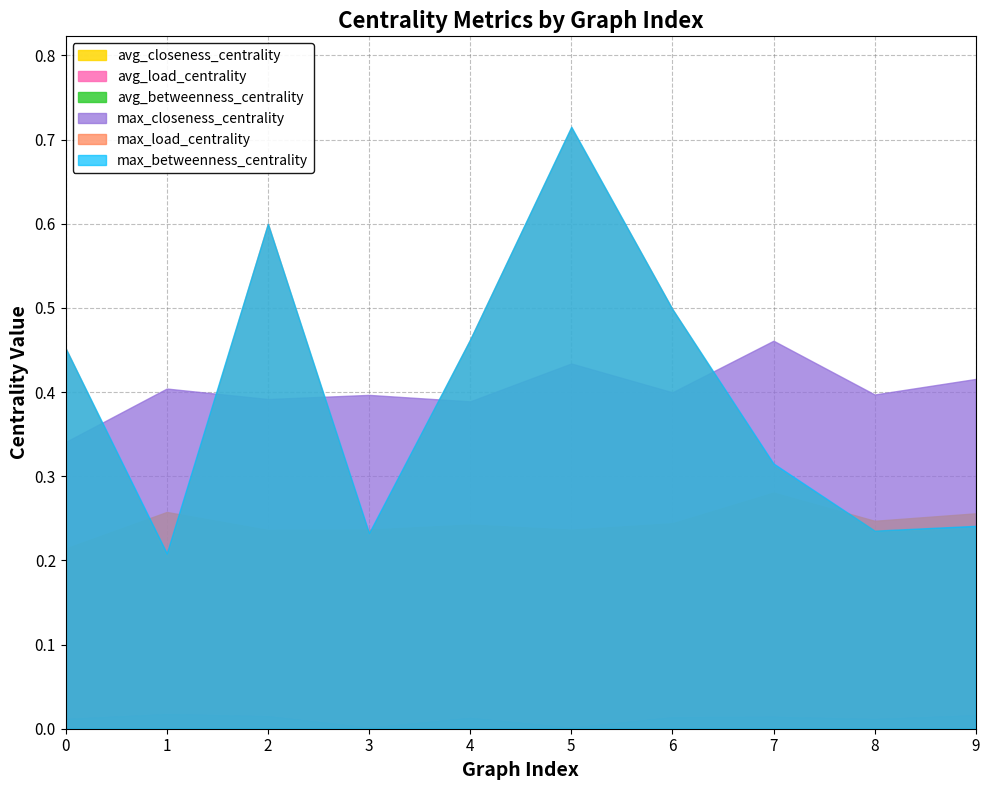

How many avg_closeness_centrality values are between 0 and 1?

10